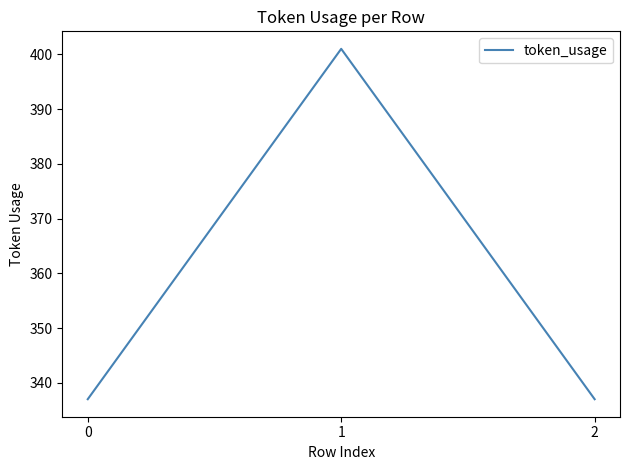

What is the greatest value displayed?

401